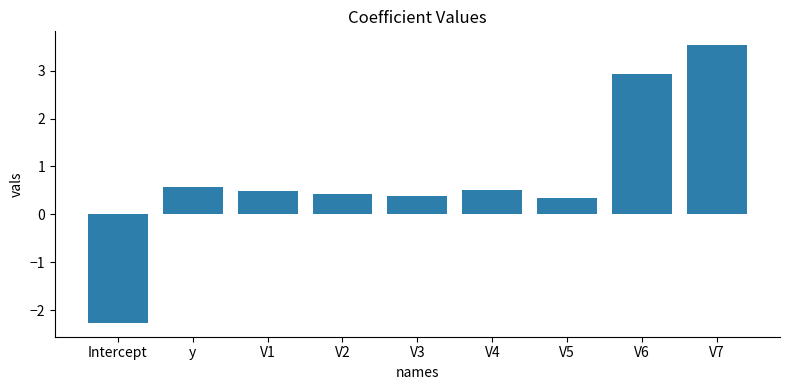

Which label corresponds to the largest value in the chart?

V7